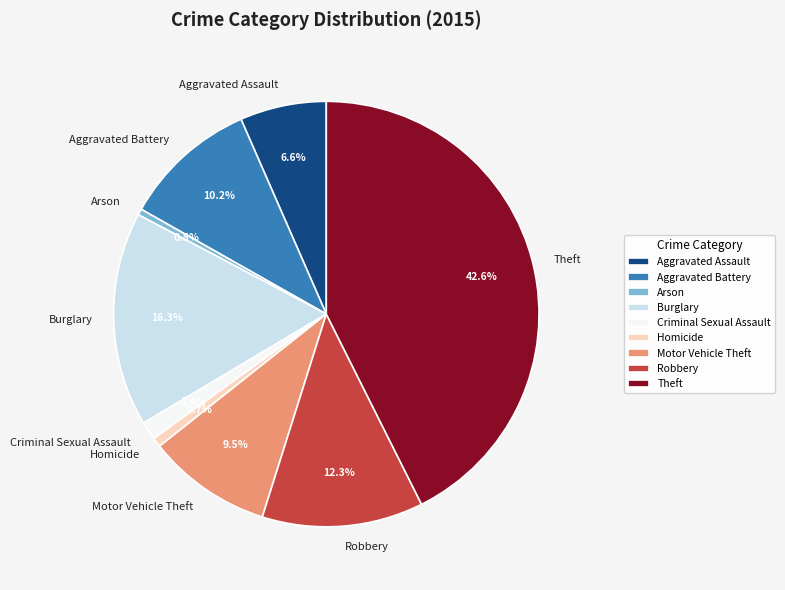

What percentage is the Homicide slice, to the nearest percent?

1%